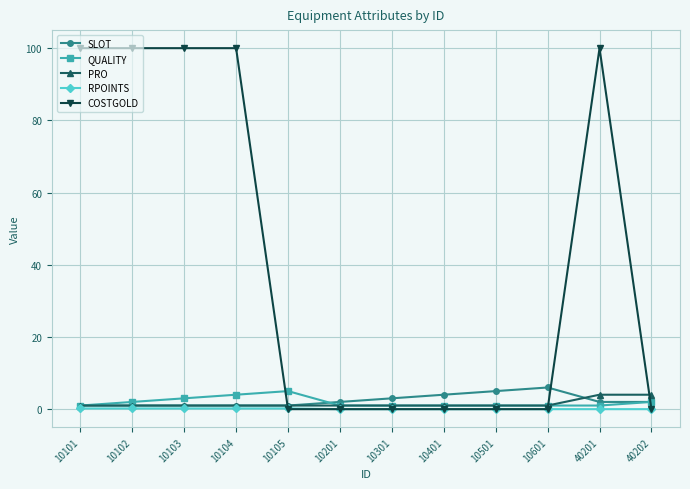

What is the total value across all series at 10101?

103.2